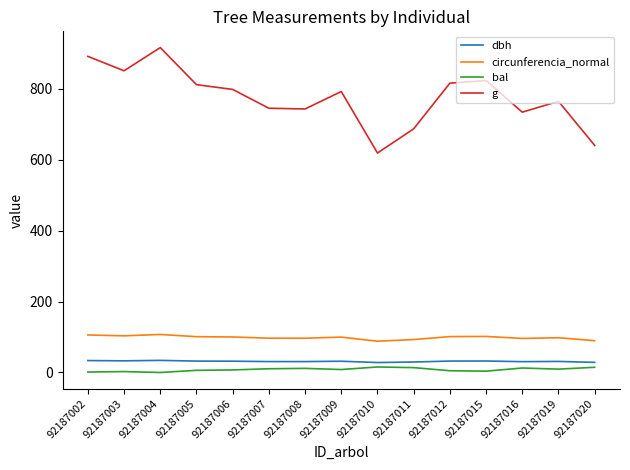

True or false: dbh and circunferencia_normal intersect in this chart.

False